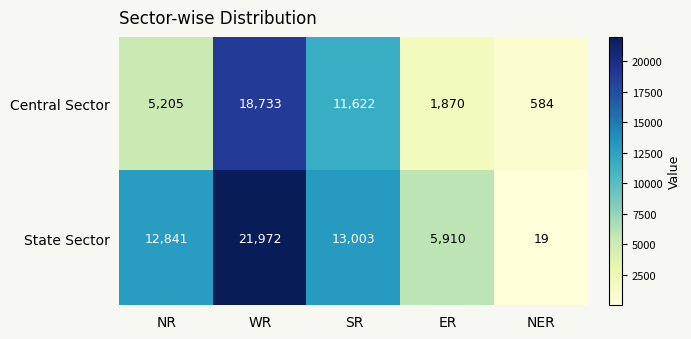

Which category has the lowest value in the Central Sector series?

NER